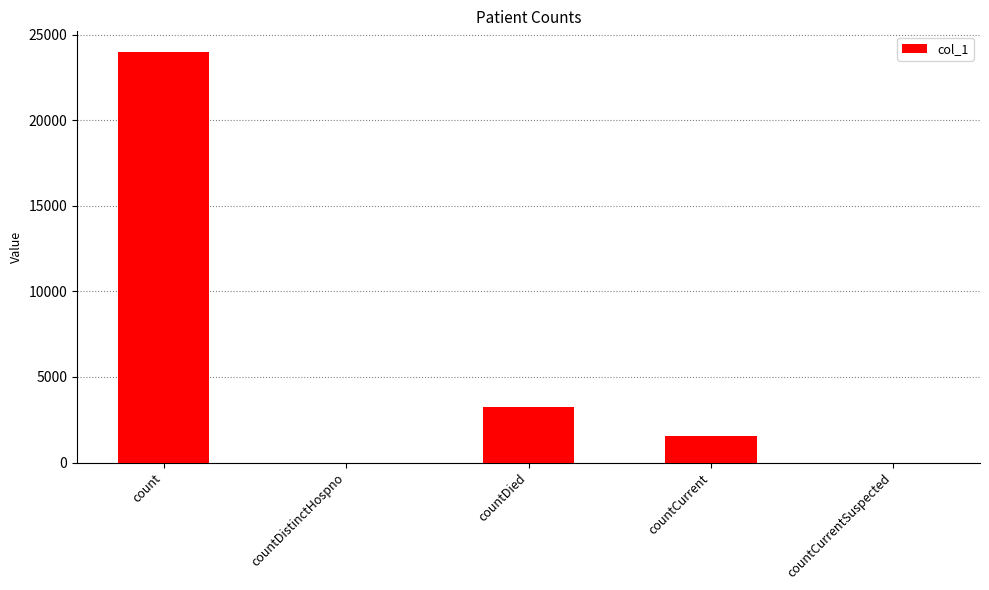

What is the change in value from count to countDistinctHospno?

-23998